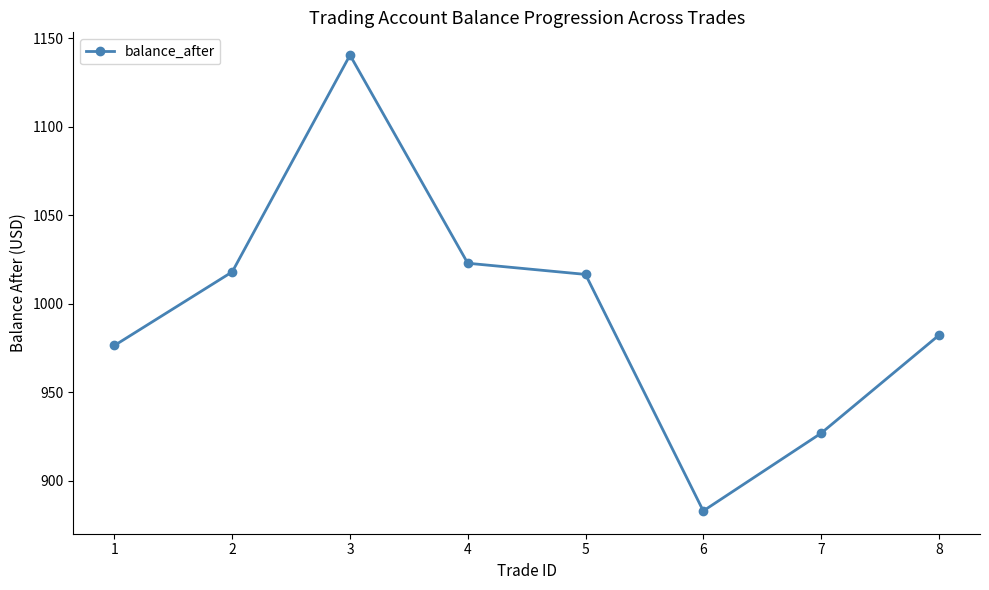

What is the ratio of the value at 5 to the value at 3?

0.9